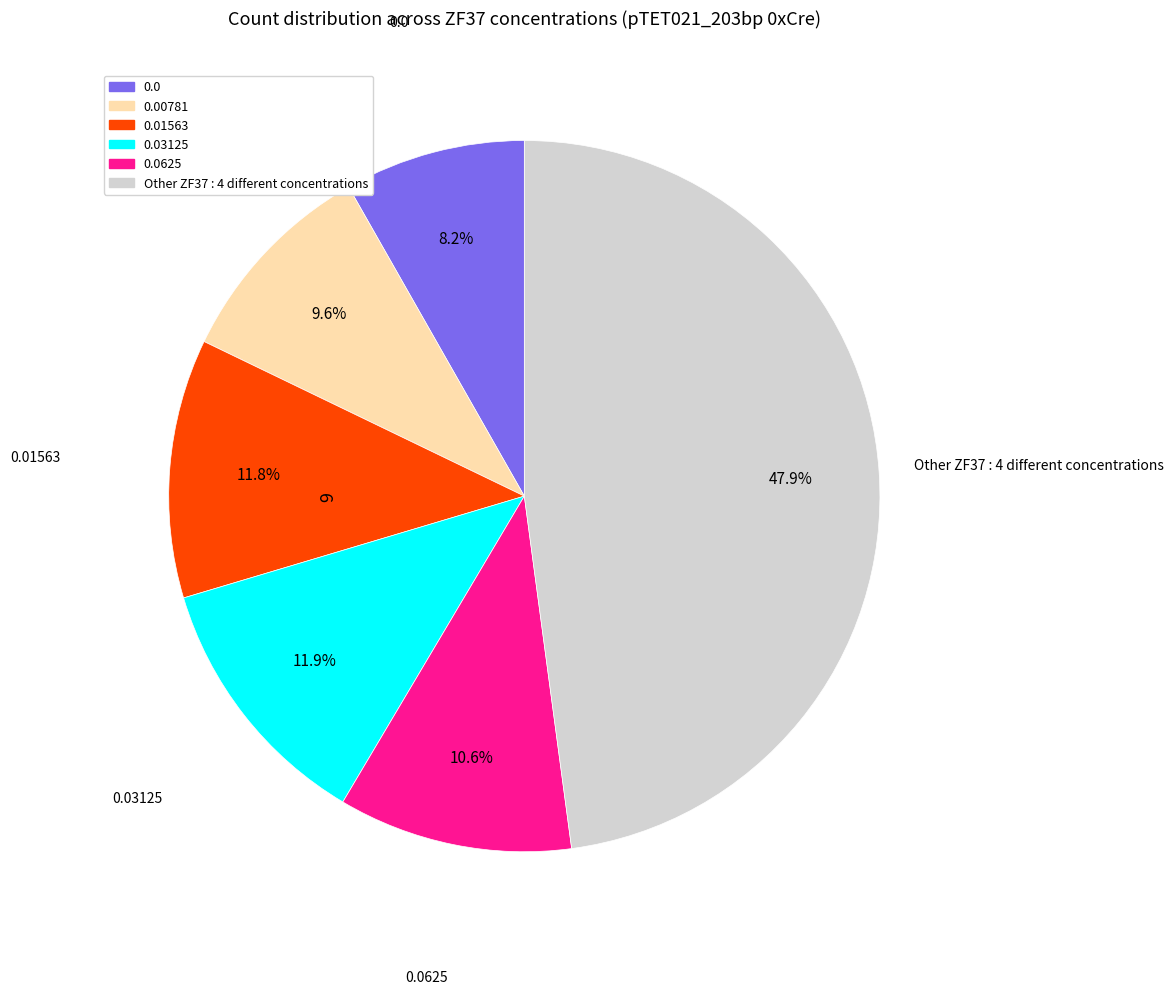

Is there a majority slice in this chart?

No